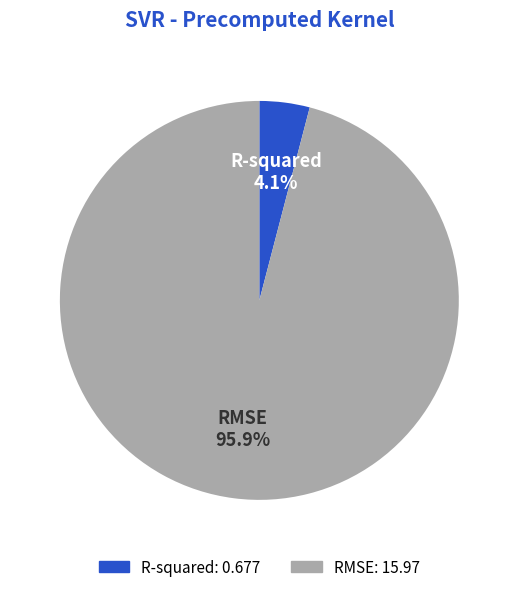

Rank the categories by value from highest to lowest.

RMSE, R-squared